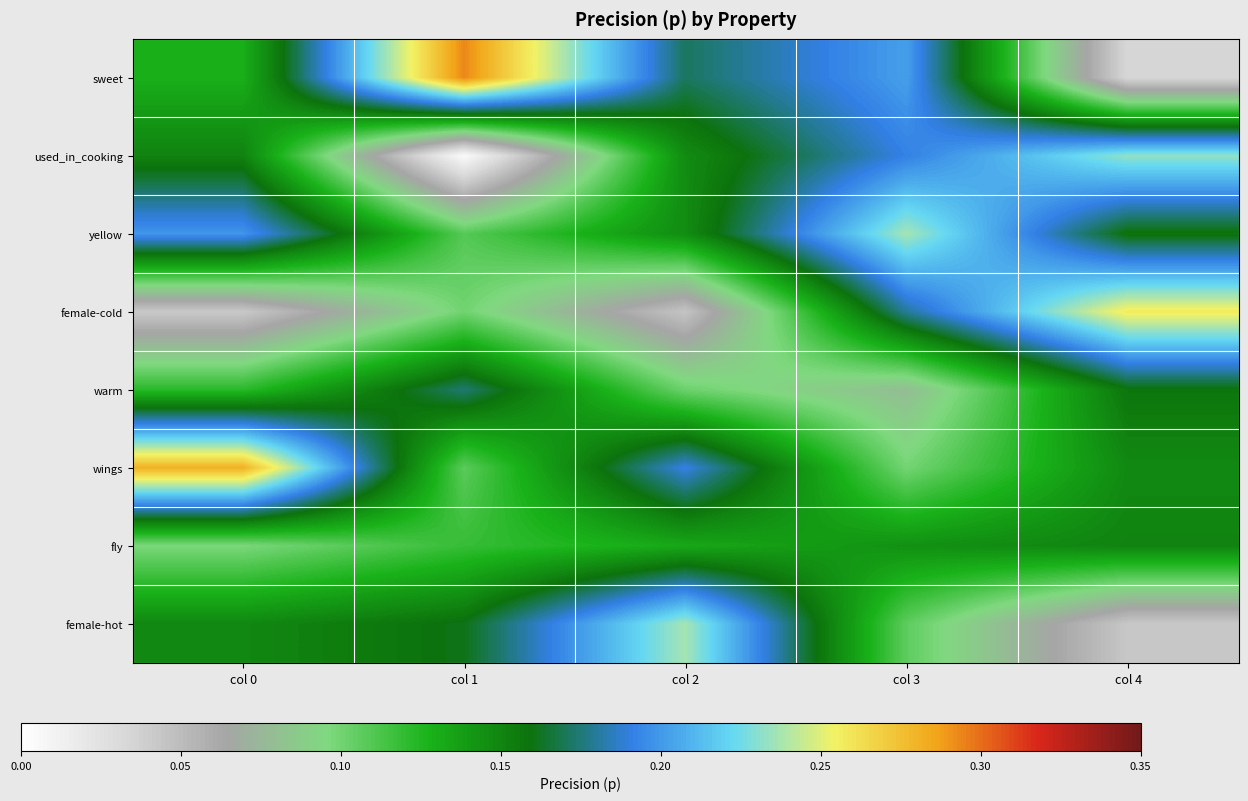

Reading left to right, what are all the values shown in this chart?

sweet: col 0=0.1	col 1=0.3	col 2=0.2	col 3=0.2	col 4=0.0
used_in_cooking: col 0=0.2	col 1=0.0	col 2=0.1	col 3=0.2	col 4=0.2
yellow: col 0=0.2	col 1=0.1	col 2=0.1	col 3=0.2	col 4=0.2
female-cold: col 0=0.0	col 1=0.1	col 2=0.0	col 3=0.2	col 4=0.3
warm: col 0=0.1	col 1=0.2	col 2=0.1	col 3=0.1	col 4=0.2
wings: col 0=0.3	col 1=0.1	col 2=0.2	col 3=0.1	col 4=0.1
fly: col 0=0.1	col 1=0.1	col 2=0.1	col 3=0.1	col 4=0.2
female-hot: col 0=0.1	col 1=0.2	col 2=0.2	col 3=0.1	col 4=0.0